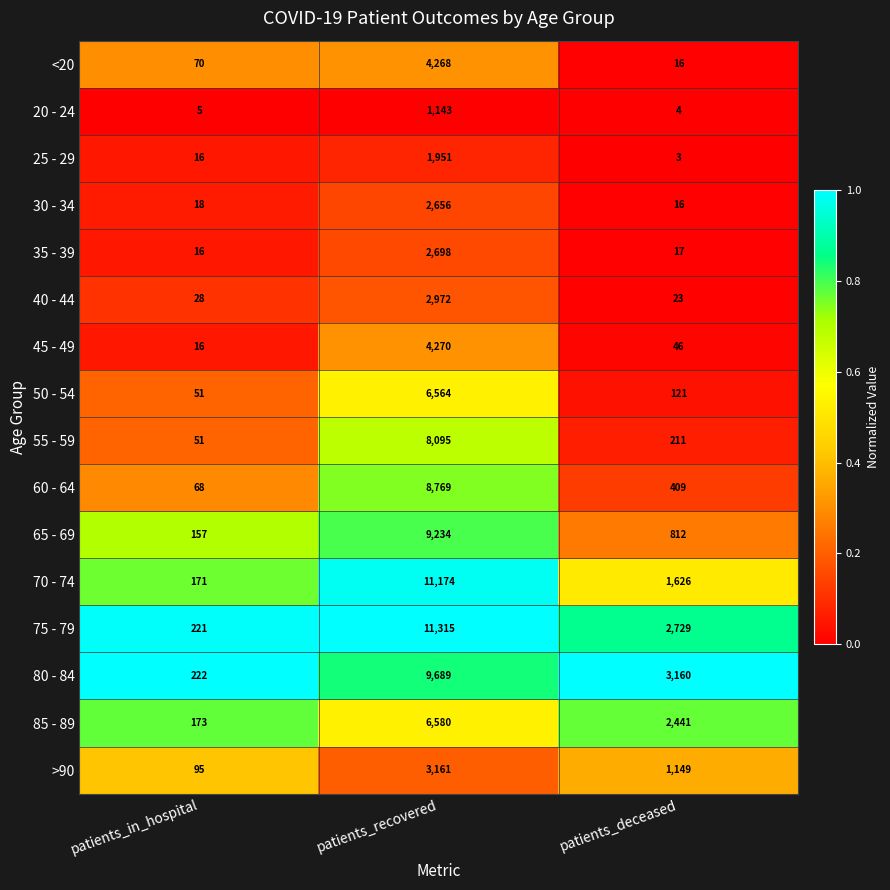

At which category is the sum across all series the highest?

patients_recovered